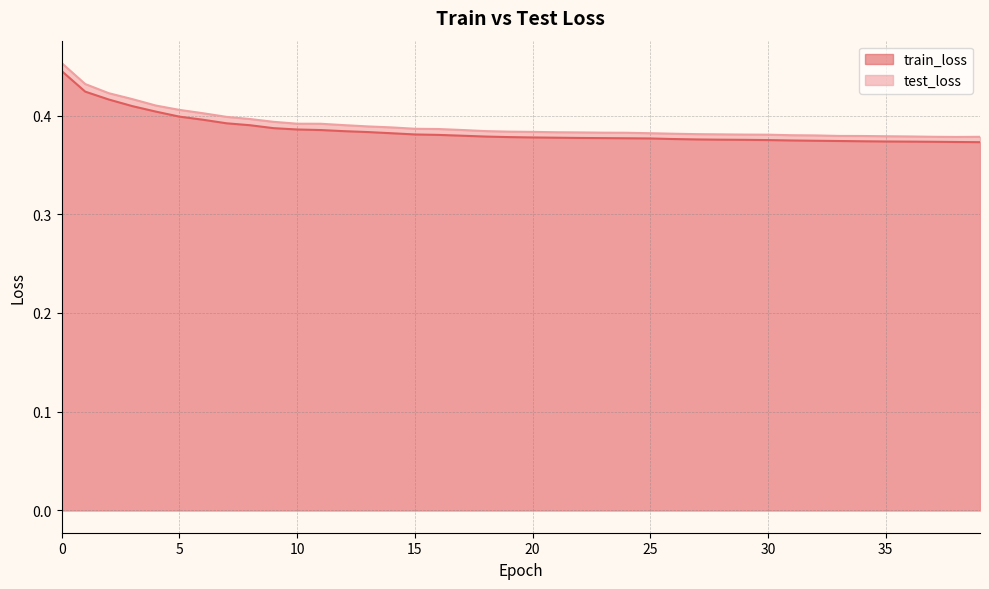

Does the chart have visible grid lines?

Yes